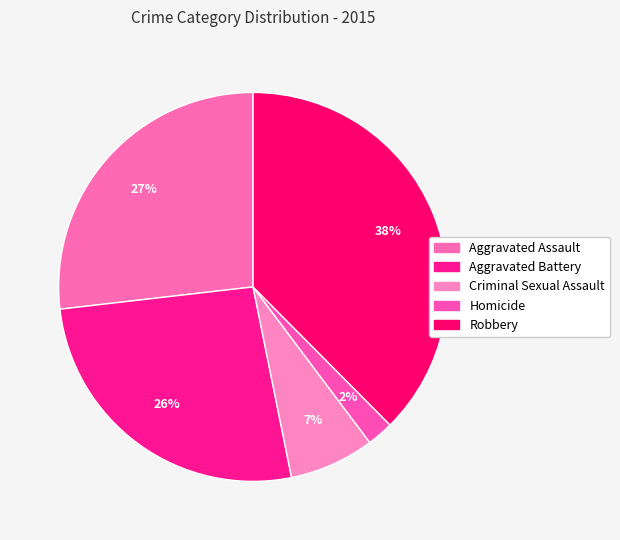

What percentage do Homicide and Criminal Sexual Assault together represent?

9.3%